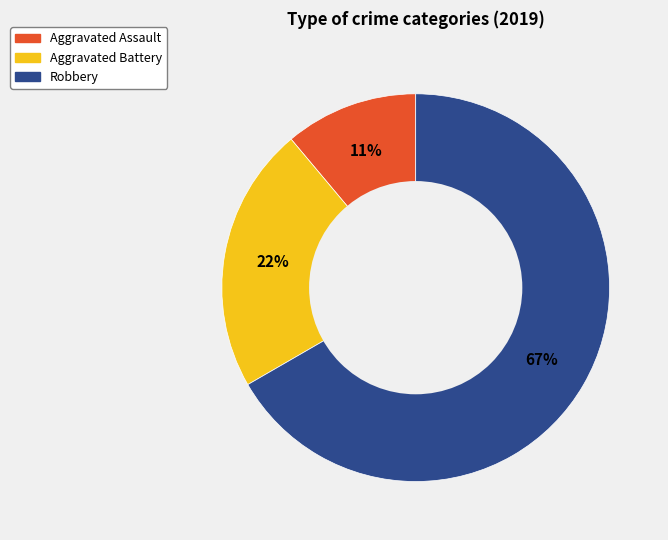

The Aggravated Assault slice represents 20% of the pie. True or false?

False